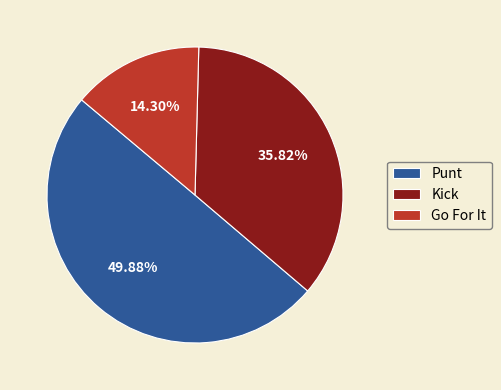

Is Kick the majority of the pie?

No